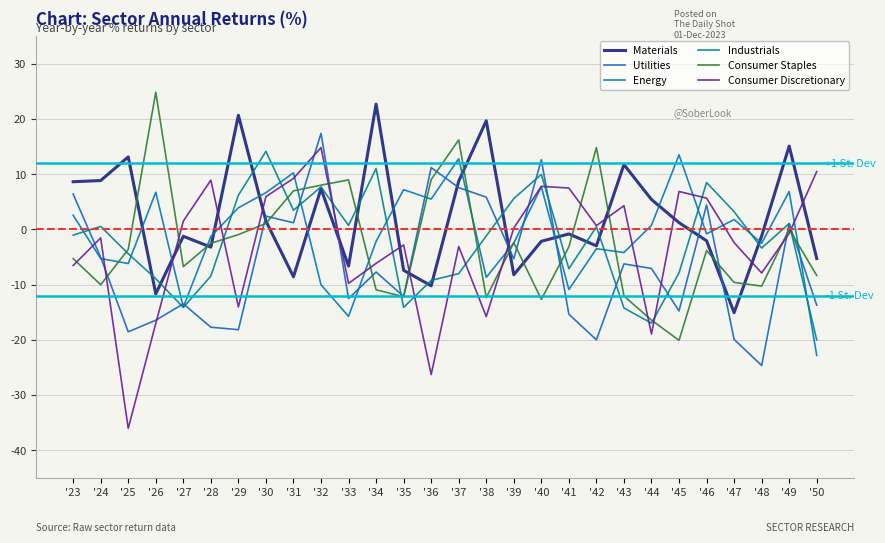

What is the difference between the maximum and minimum values in the Utilities series?

42.0